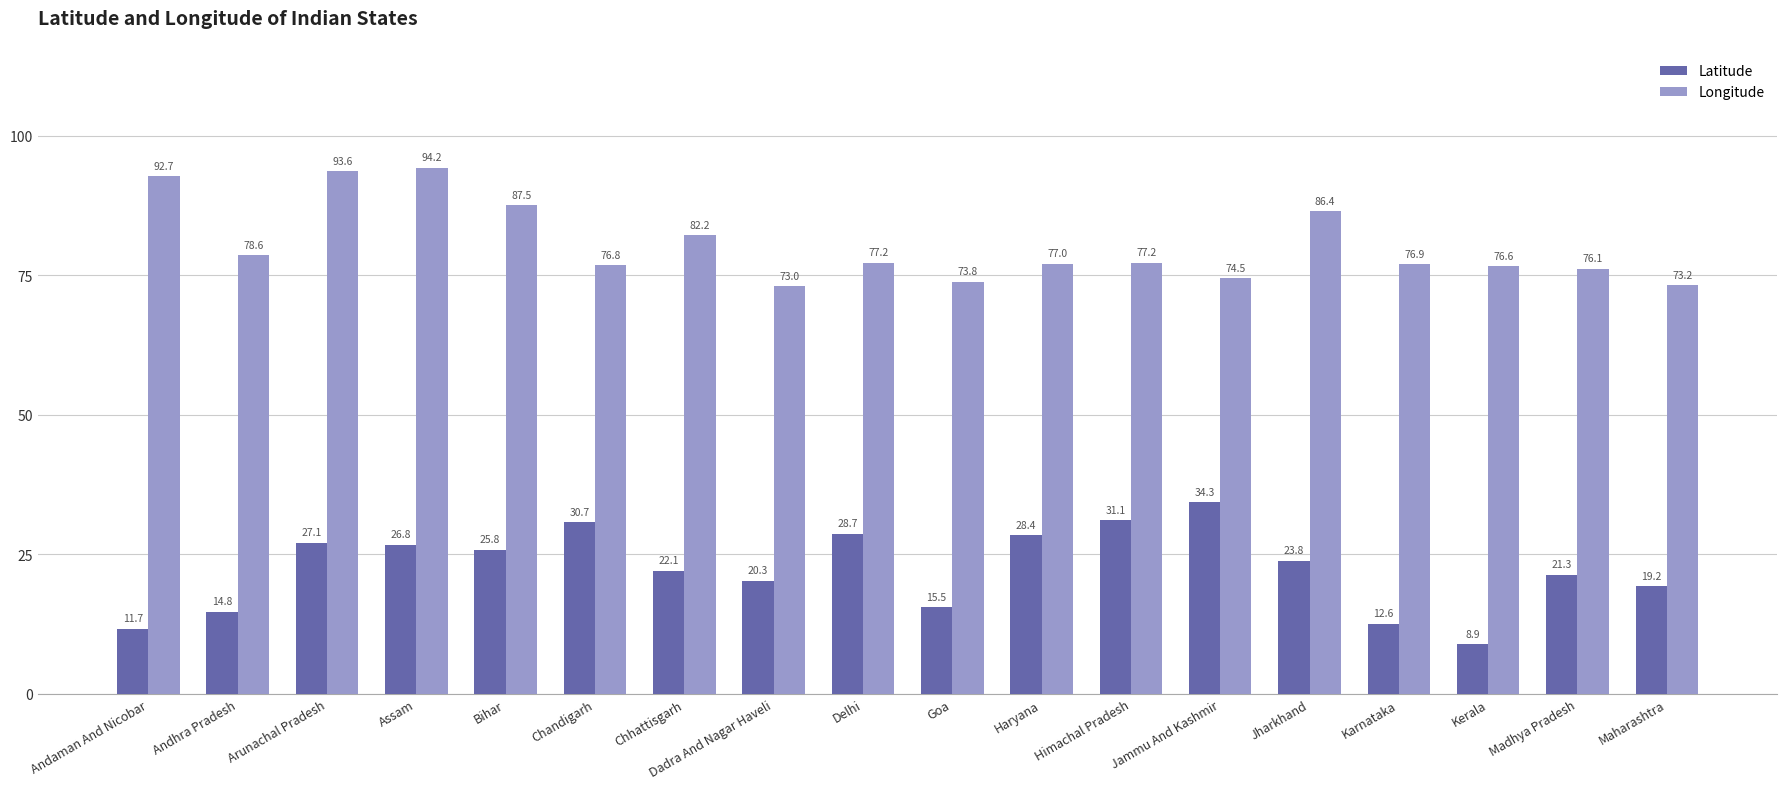

What is the label of the 2nd bar from the left?

Andhra Pradesh